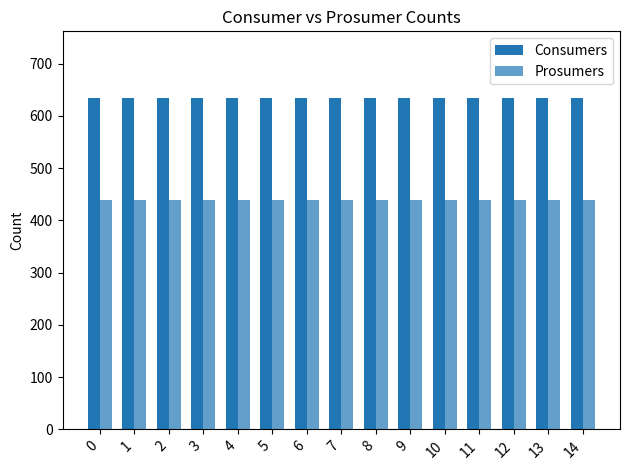

What is the total value across all series at 10?

1075